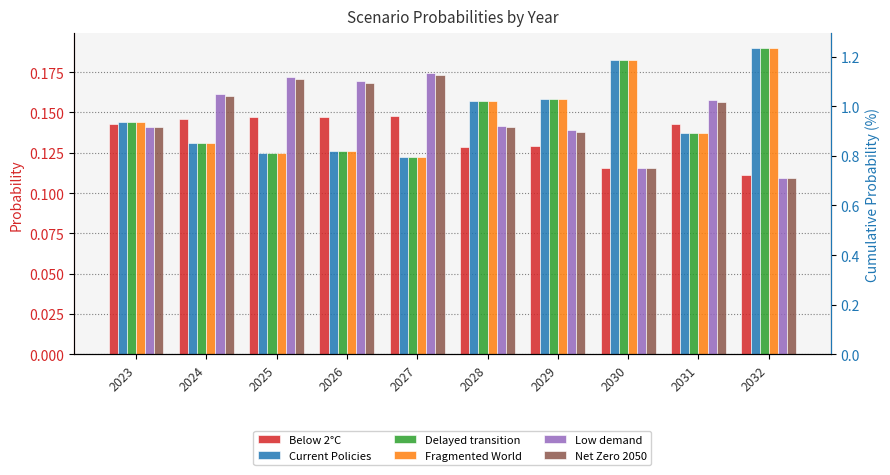

How many groups of bars are there?

10